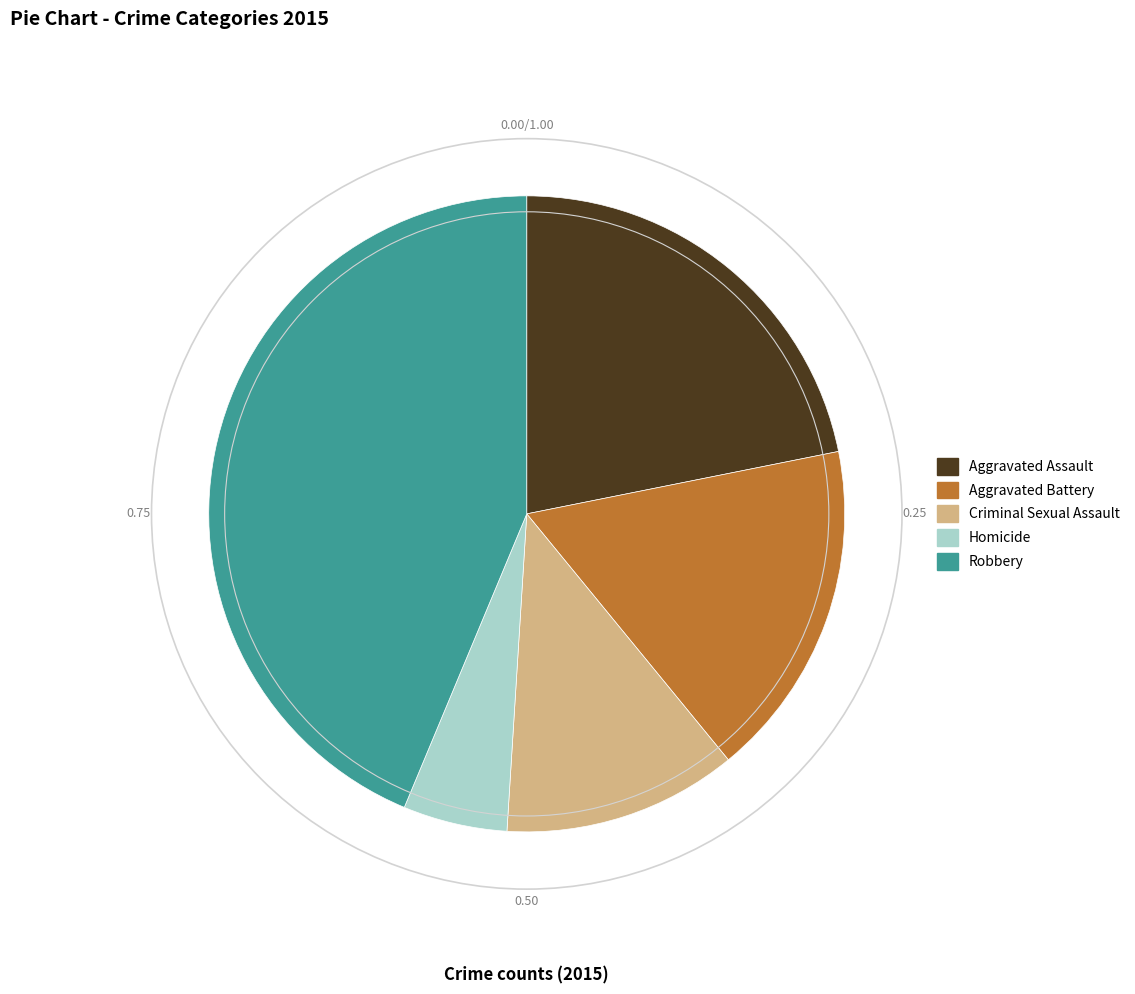

Rank the categories by value from highest to lowest.

Robbery, Aggravated Assault, Aggravated Battery, Criminal Sexual Assault, Homicide